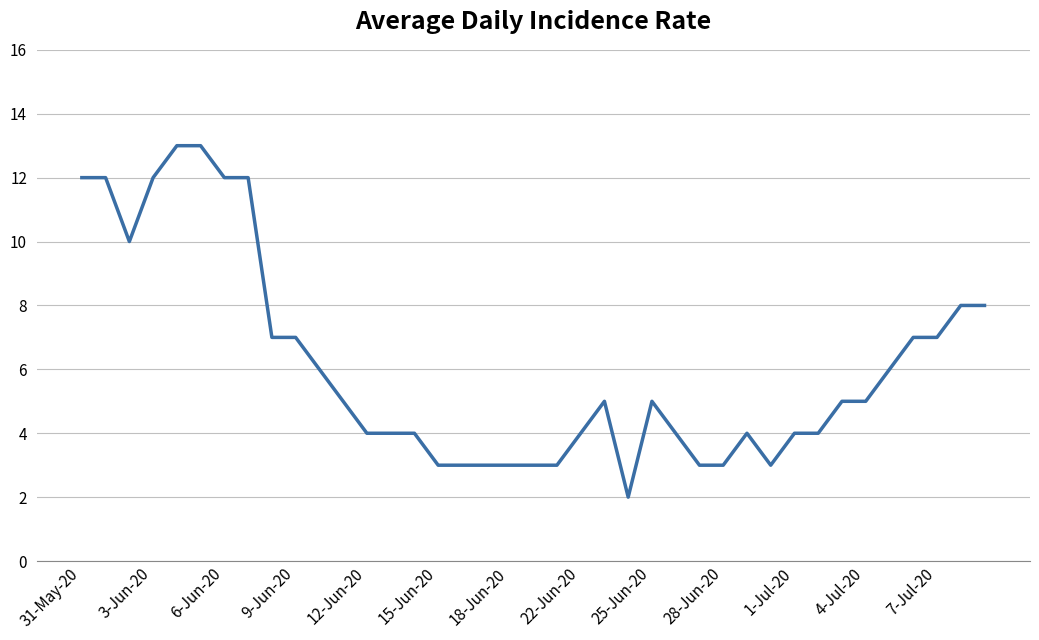

What is the greatest value displayed?

13